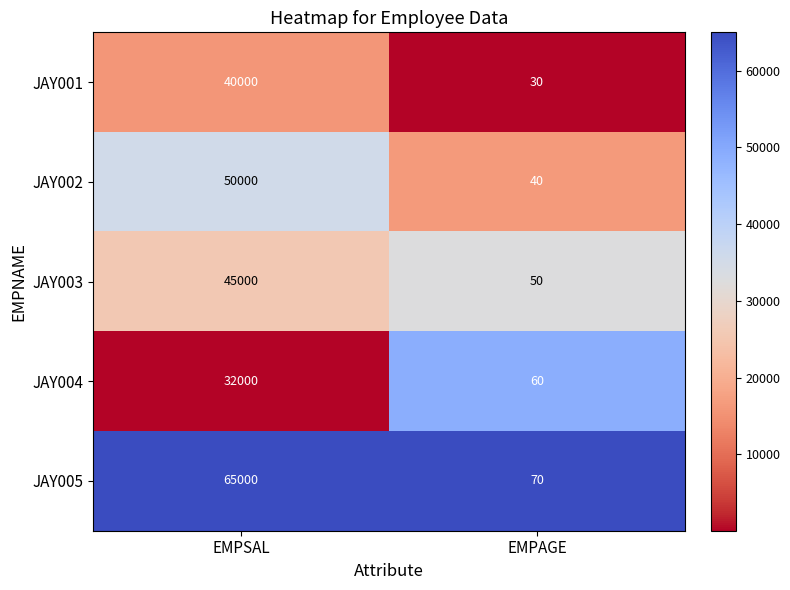

What value does the JAY001 series have at EMPAGE, to the nearest 10?

30